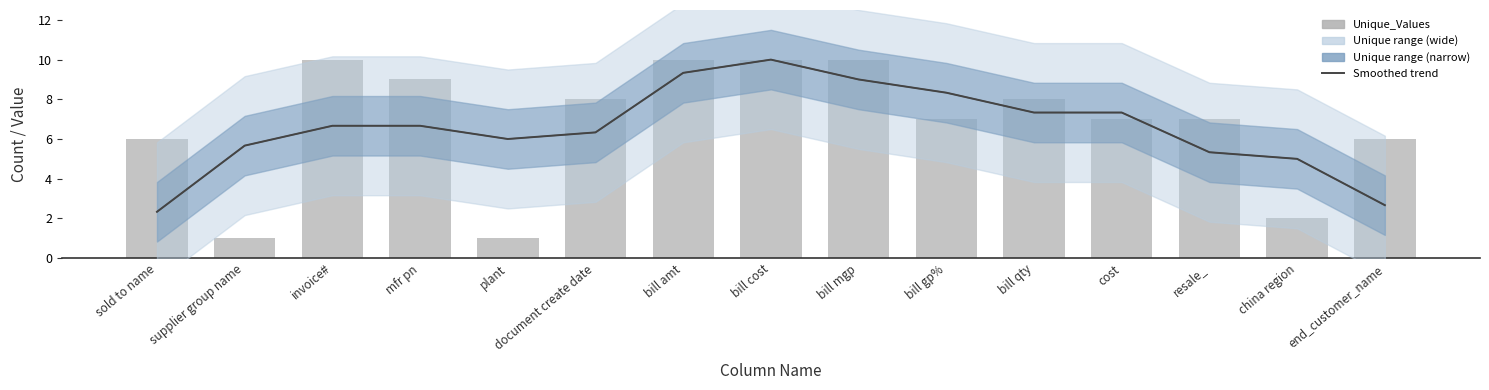

What is the value of the PctUnique (scaled) bar at the 3rd from the left?

6.7